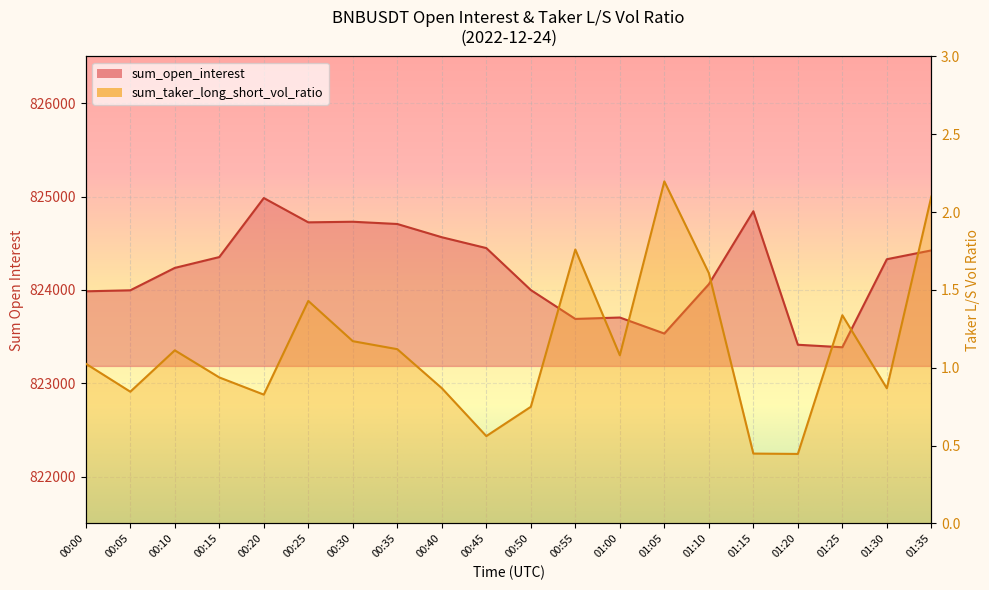

What is the approximate value of sum_open_interest at 01:05?

823533.6